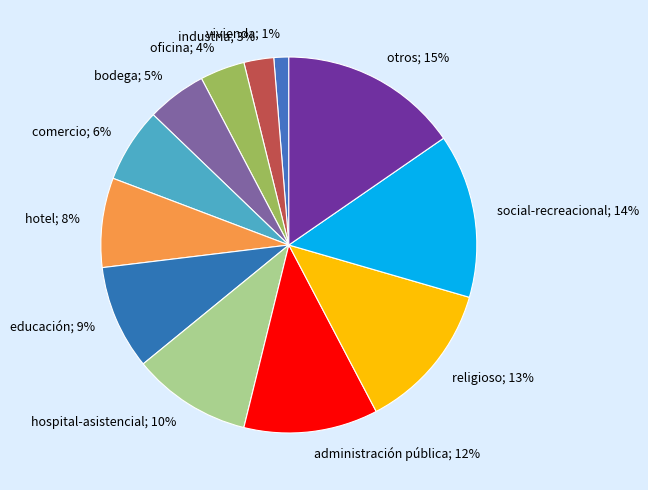

How many slices are in this pie chart?

12